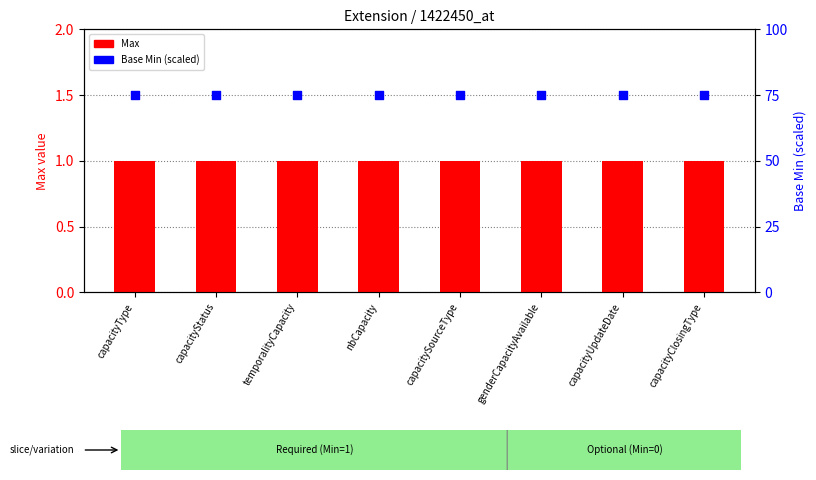

Which series reaches the maximum Y coordinate?

Base Min